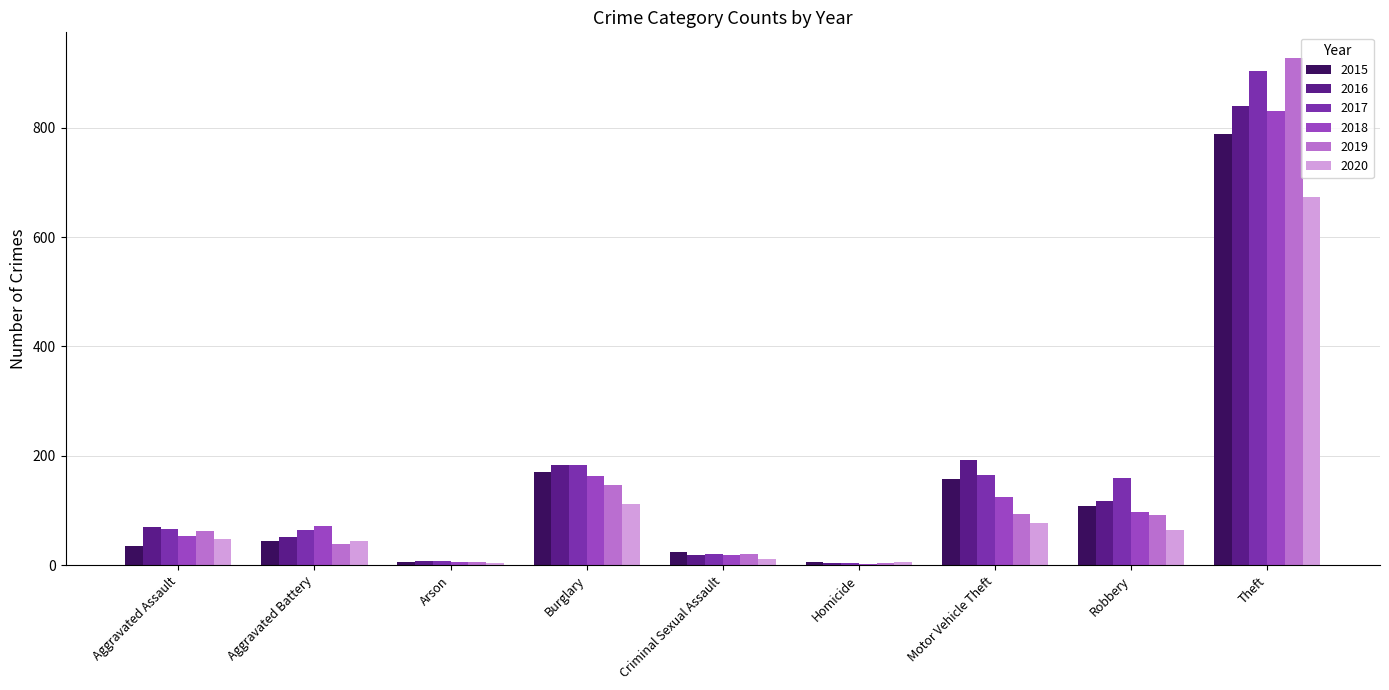

What are all the series names shown in the legend?

2015, 2016, 2017, 2018, 2019, 2020